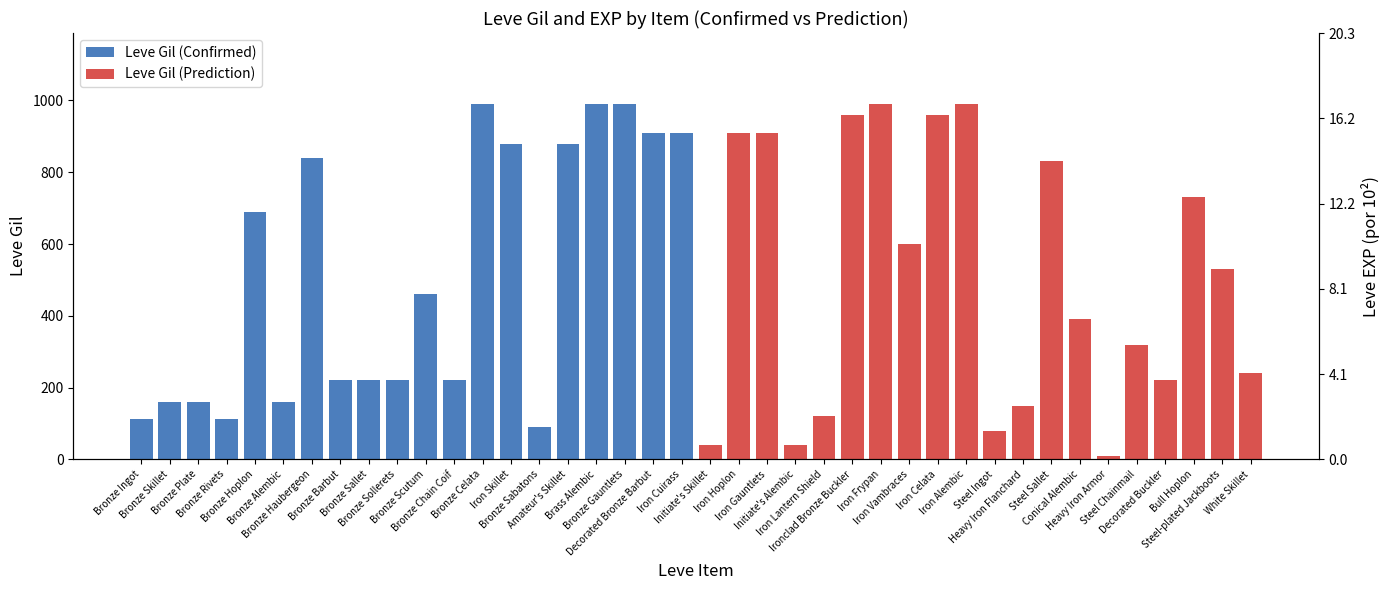

Are the bars grouped side by side (vs. stacked)?

Yes